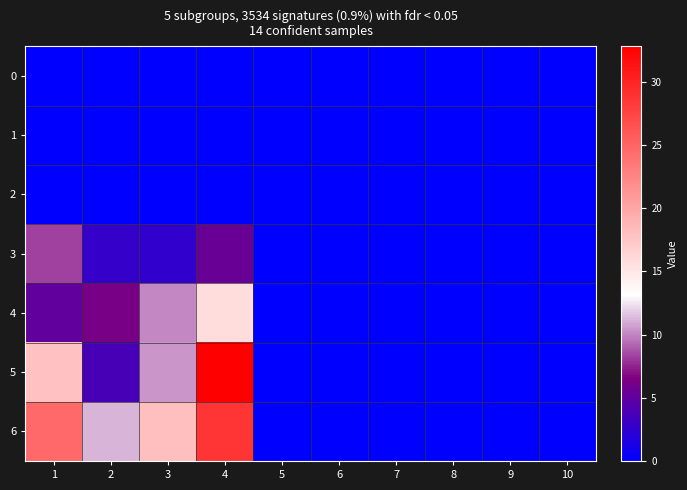

Reading left to right, list all the values displayed in this chart.

0: 1=0.0	2=0.0	3=0.0	4=0.0	5=0.0	6=0.0	7=0.0	8=0.0	9=0.0	10=0.0
1: 1=0.0	2=0.0	3=0.0	4=0.0	5=0.0	6=0.0	7=0.0	8=0.0	9=0.0	10=0.0
2: 1=0.0	2=0.0	3=0.0	4=0.0	5=0.0	6=0.0	7=0.0	8=0.0	9=0.0	10=0.0
3: 1=8.2	2=2.8	3=2.6	4=5.5	5=0.0	6=0.0	7=0.0	8=0.0	9=0.0	10=0.0
4: 1=5.1	2=6.2	3=10.1	4=15.8	5=0.0	6=0.0	7=0.0	8=0.0	9=0.0	10=0.0
5: 1=17.9	2=3.7	3=10.5	4=32.8	5=0.0	6=0.0	7=0.0	8=0.0	9=0.0	10=0.0
6: 1=24.6	2=11.2	3=18.0	4=28.6	5=0.0	6=0.0	7=0.0	8=0.0	9=0.0	10=0.0